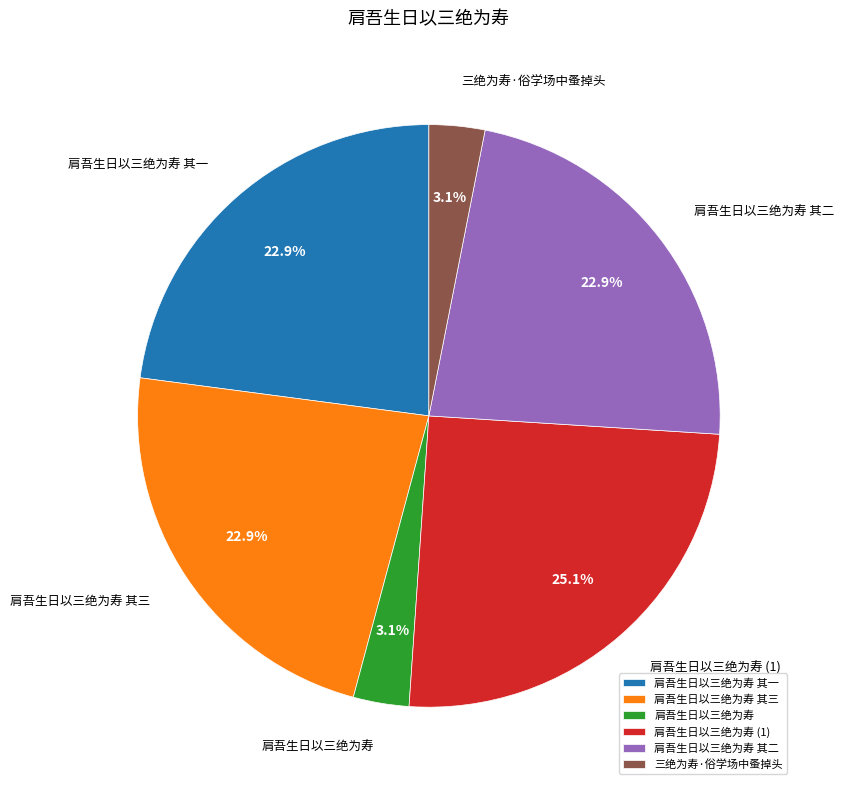

Is 肩吾生日以三绝为寿 其一 the majority of the pie?

No